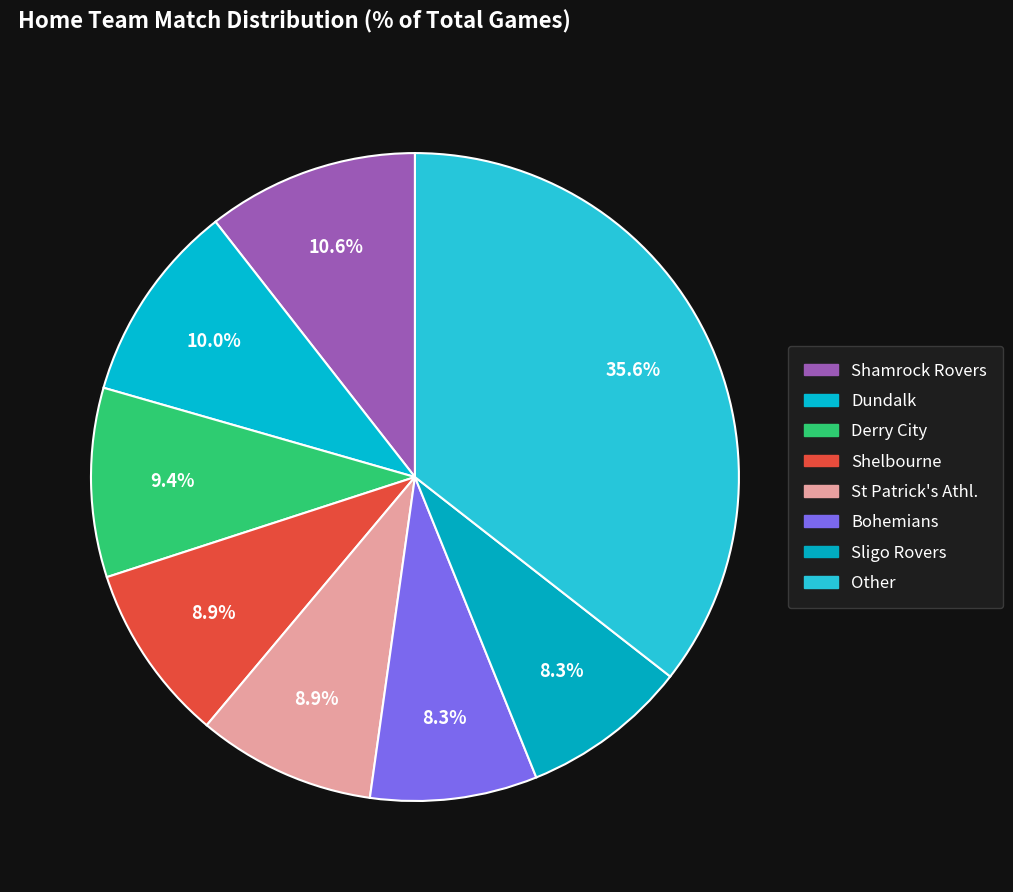

Rank the categories by value from lowest to highest.

Bohemians, Sligo Rovers, Shelbourne, St Patrick's Athl., Derry City, Dundalk, Shamrock Rovers, Other